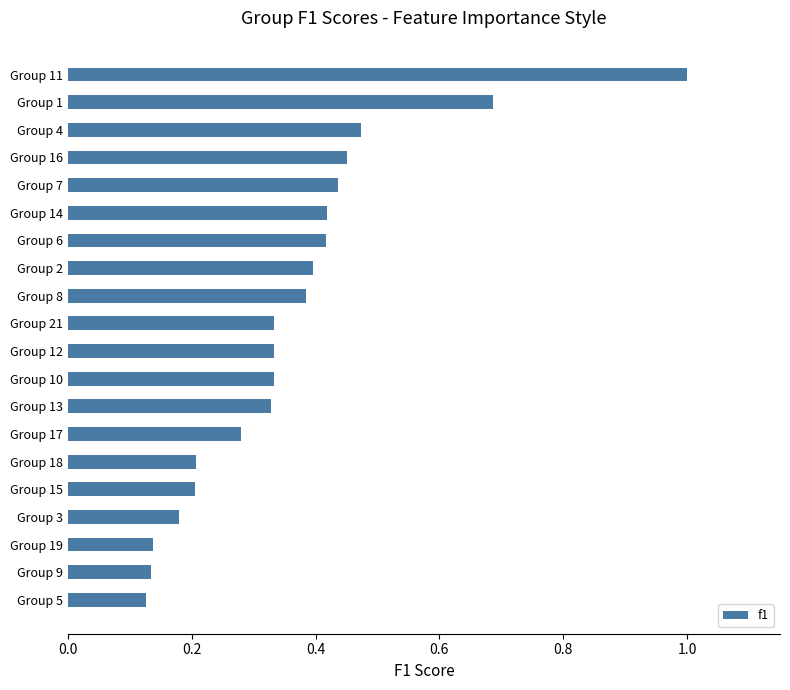

Which category has the highest value across all series?

Group 11